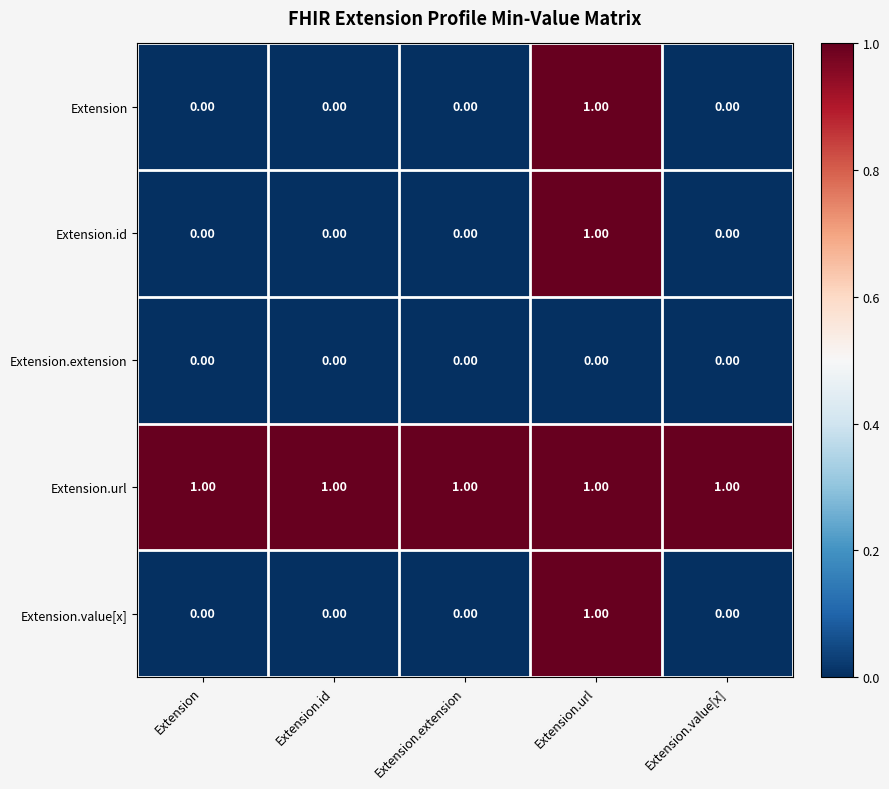

Which category has the highest value in the Extension.id series?

Extension.url